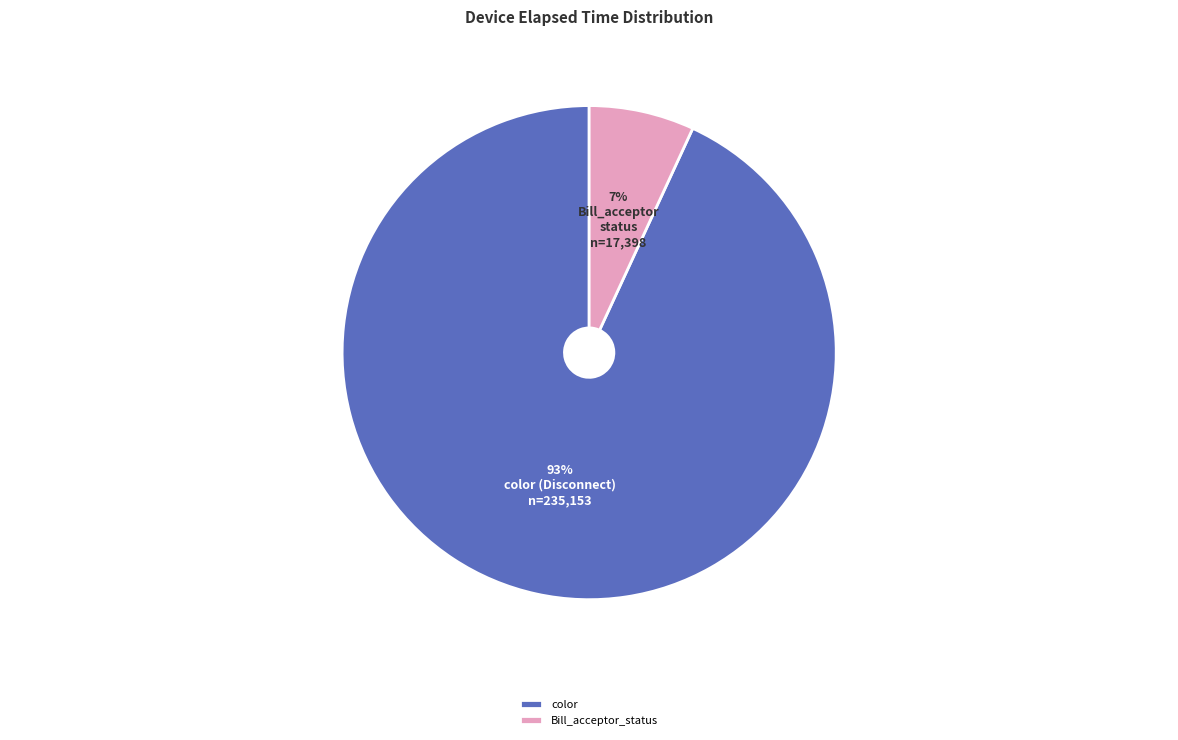

Rank the categories by value from highest to lowest.

color, Bill_acceptor_status